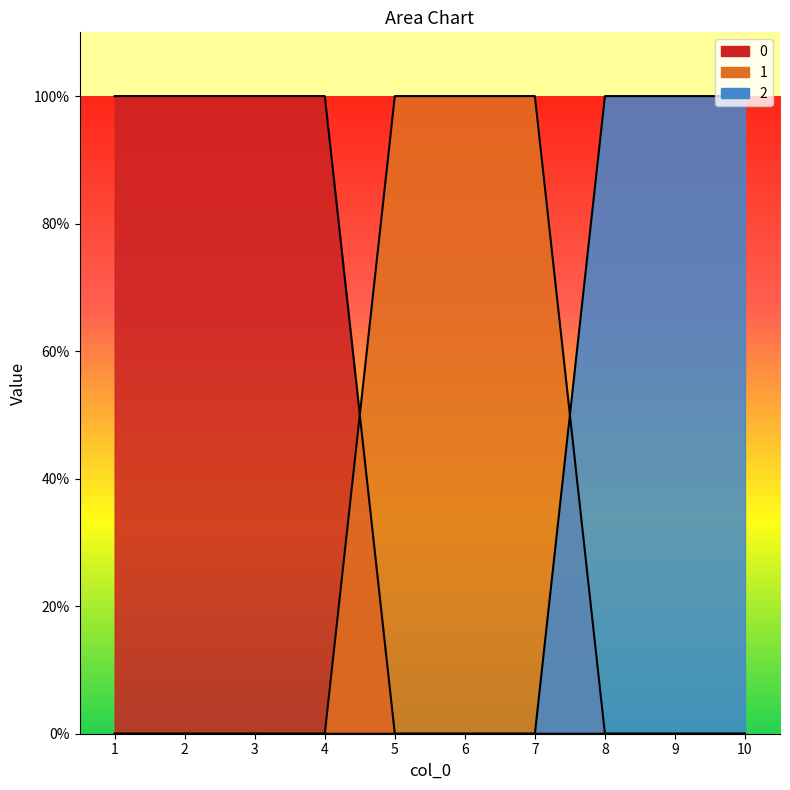

What is the sum of the 0 values at 1 and 2?

2